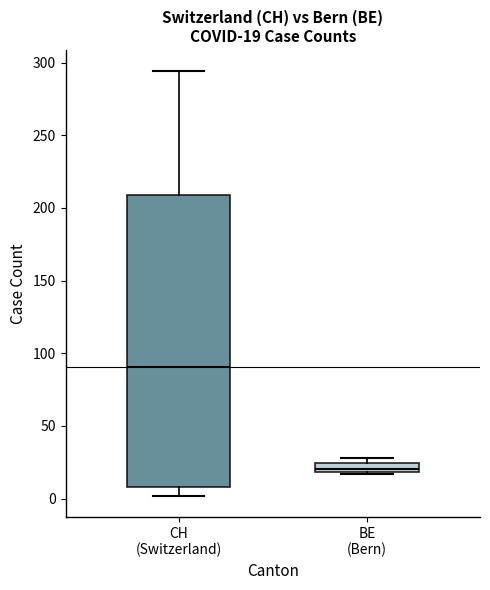

Which box's median line is the highest?

CH (Switzerland)